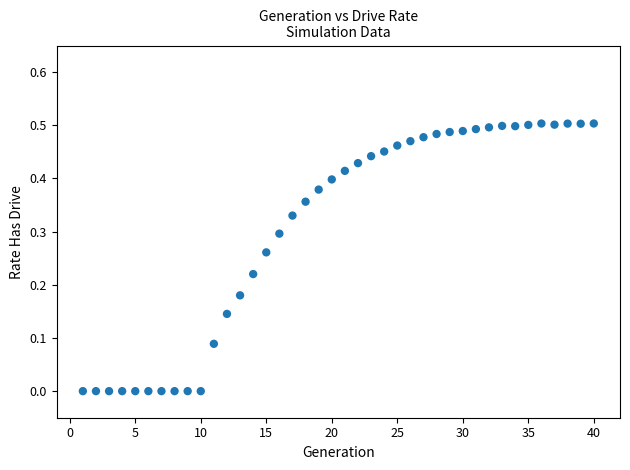

What is the range of X values (max minus min)?

39.0